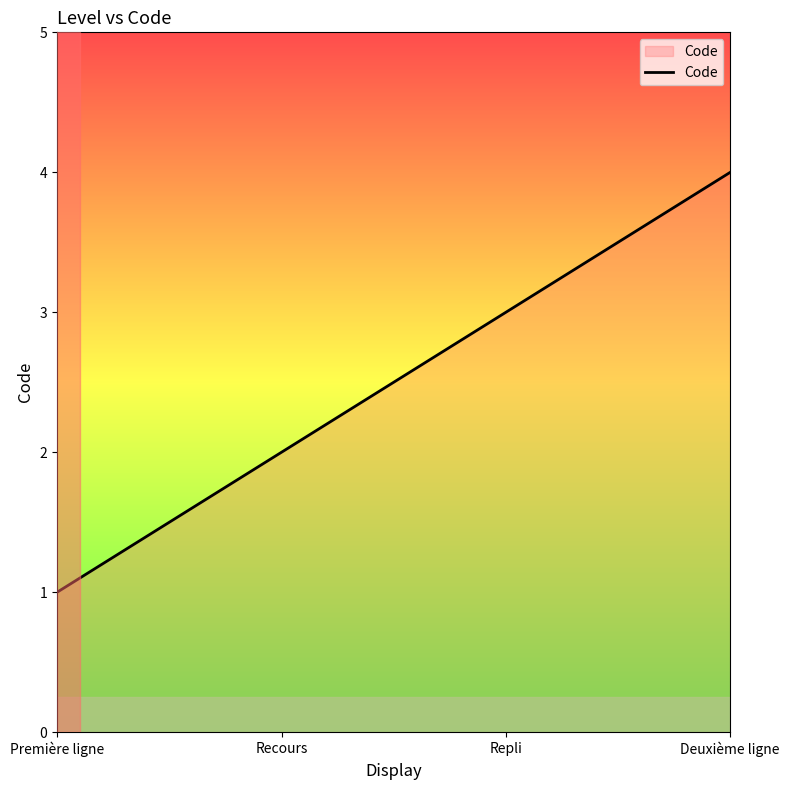

Rank the categories by value from highest to lowest.

Deuxième ligne, Repli, Recours, Première ligne